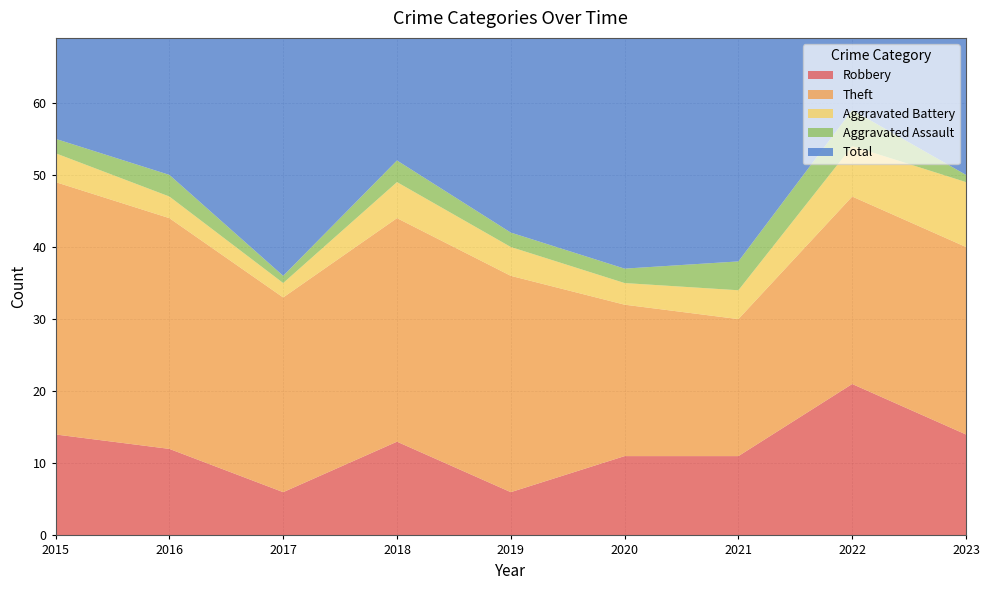

Reading left to right, transcribe all the data shown in this chart.

Robbery: 14	12	6	13	6	11	11	21	14
Theft: 35	32	27	31	30	21	19	26	26
Aggravated Battery: 4	3	2	5	4	3	4	7	9
Aggravated Assault: 2	3	1	3	2	2	4	5	1
Total: 55	50	38	52	42	37	38	60	52